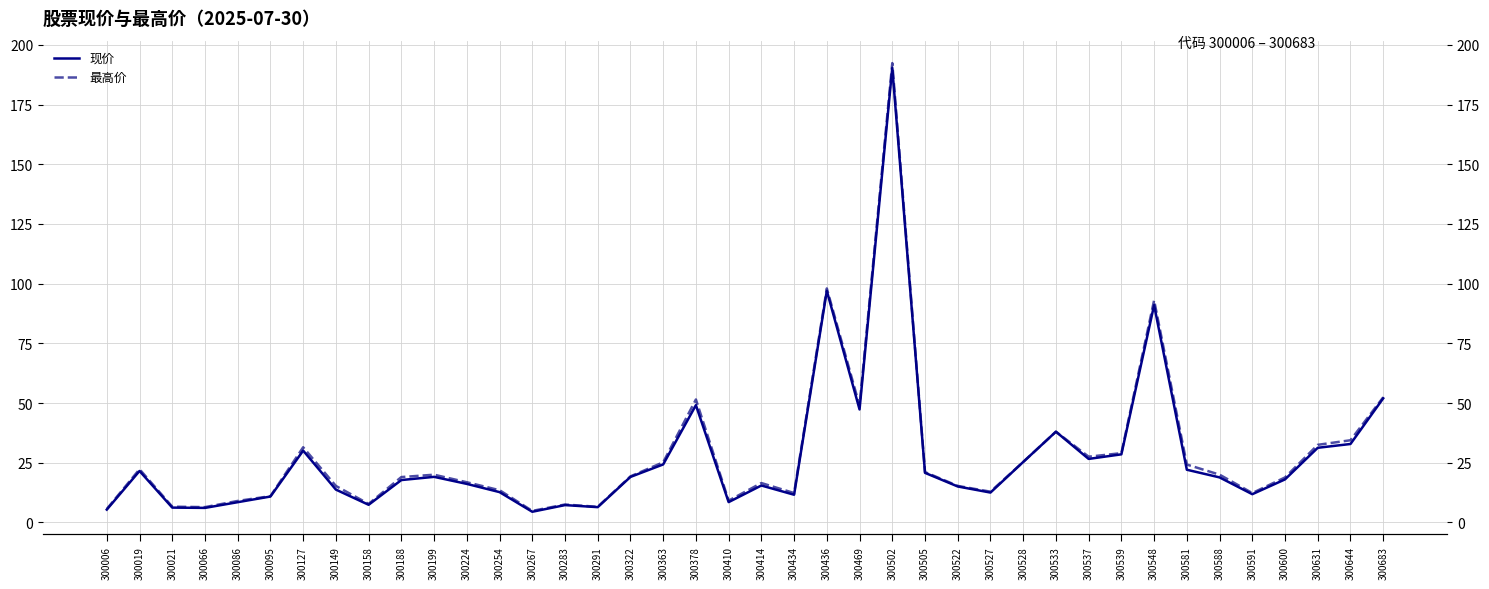

Rank the series at 300363 from lowest to highest value.

现价, 最高价